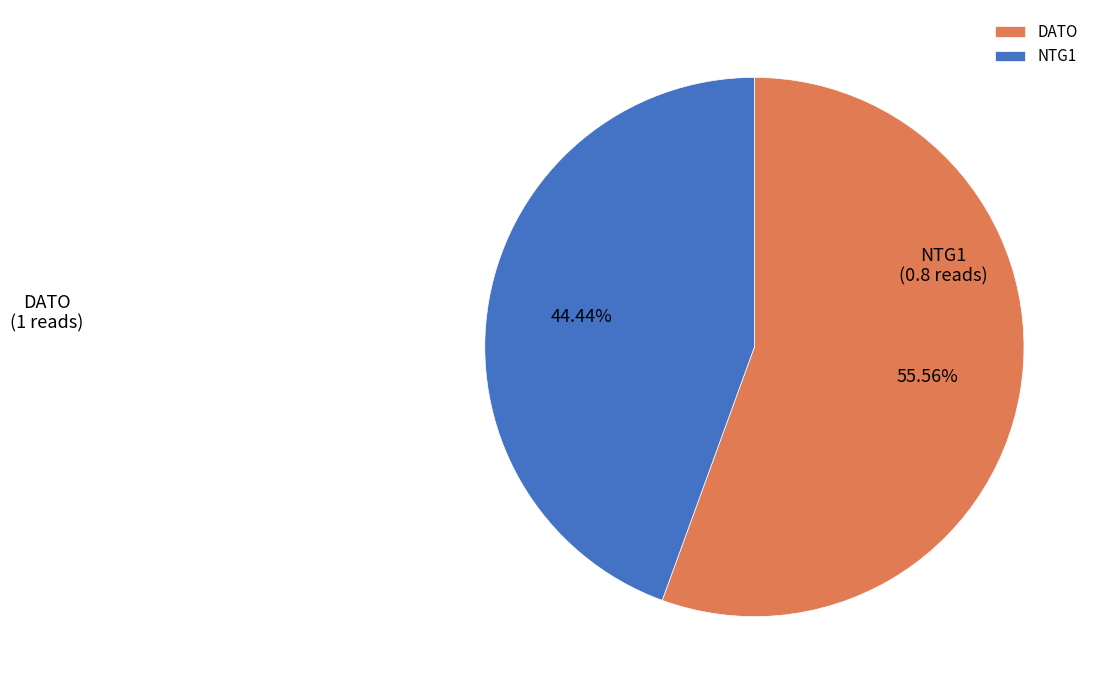

Which category has the biggest portion of the pie?

DATO